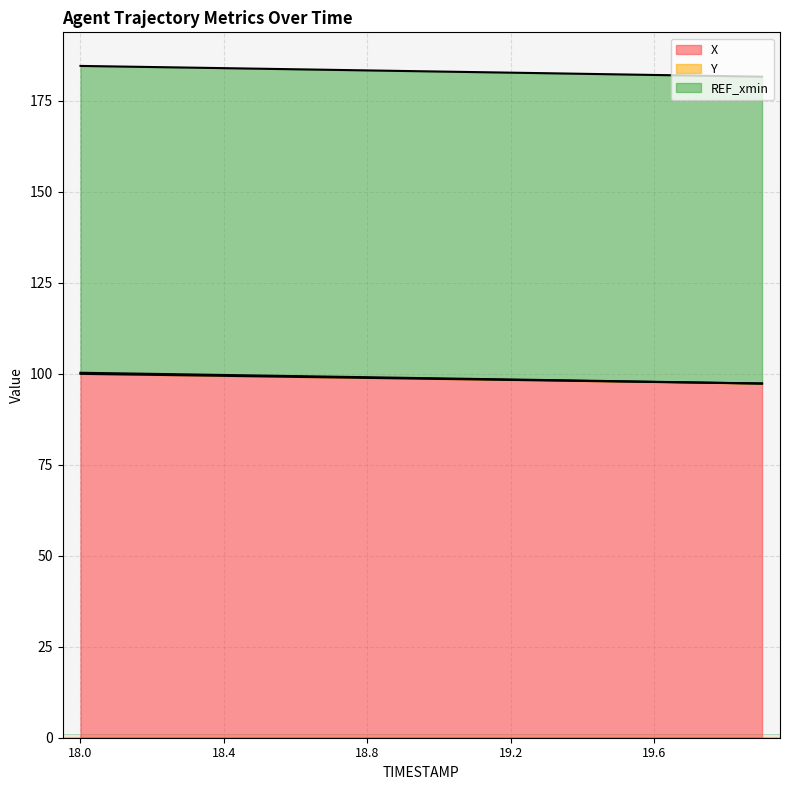

True or false: X and Y intersect in this chart.

False